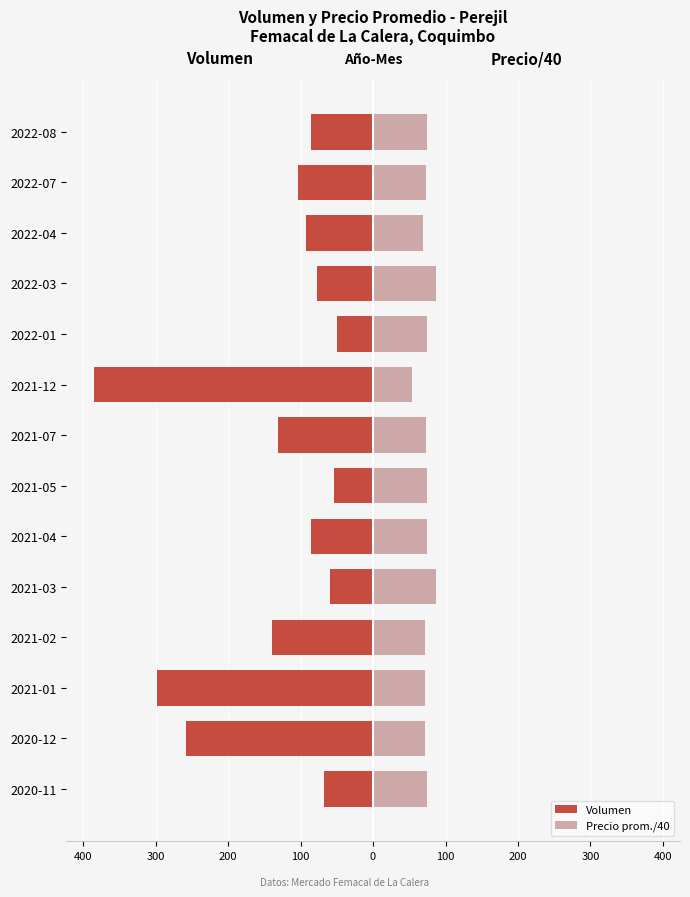

Reading left to right, transcribe all the data shown in this chart.

Volumen: -68.0	-258.0	-298.0	-140.0	-60.0	-85.0	-54.0	-131.0	-385.0	-50.0	-78.0	-92.0	-104.0	-85.0
Precio prom./40: 75.0	71.9	71.4	71.7	87.5	75.0	75.0	73.6	53.4	75.0	87.5	68.9	72.6	75.0